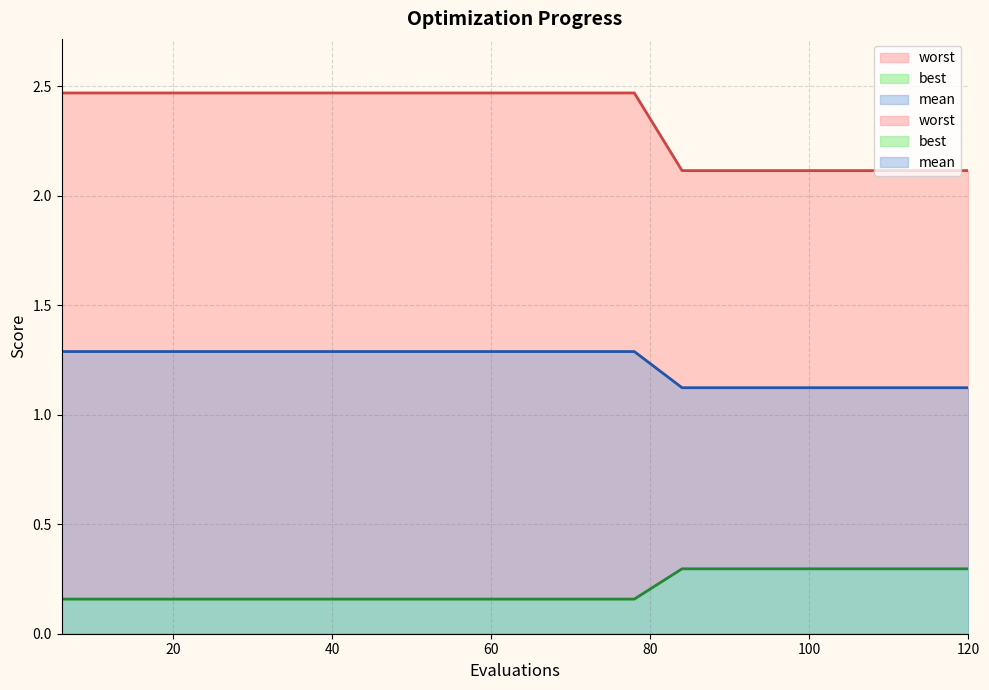

Rank the series by their average value, from highest to lowest.

mean, best, worst